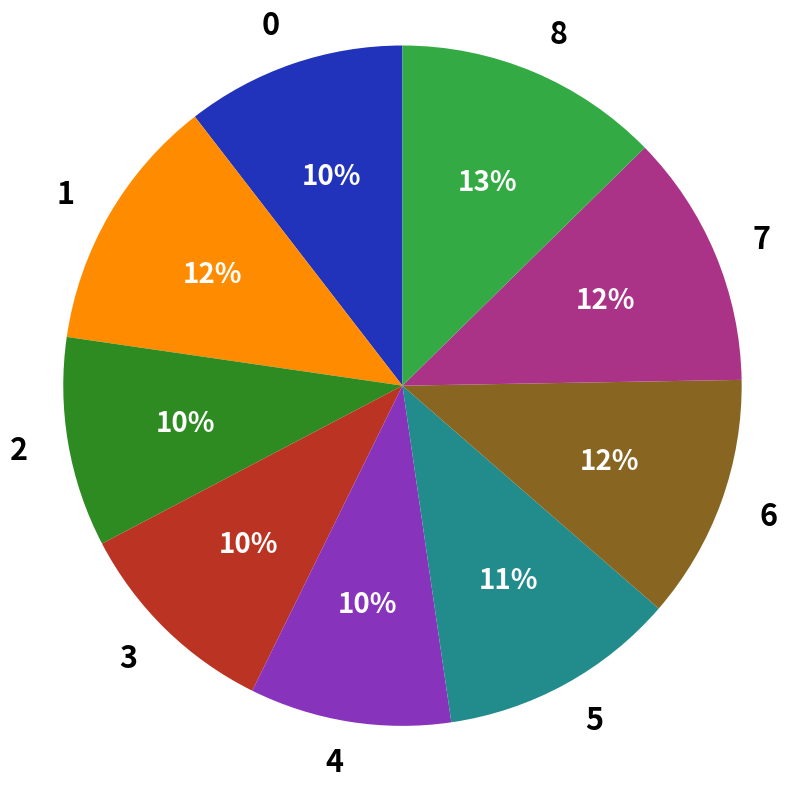

Does 1 represent more than half of the total?

No